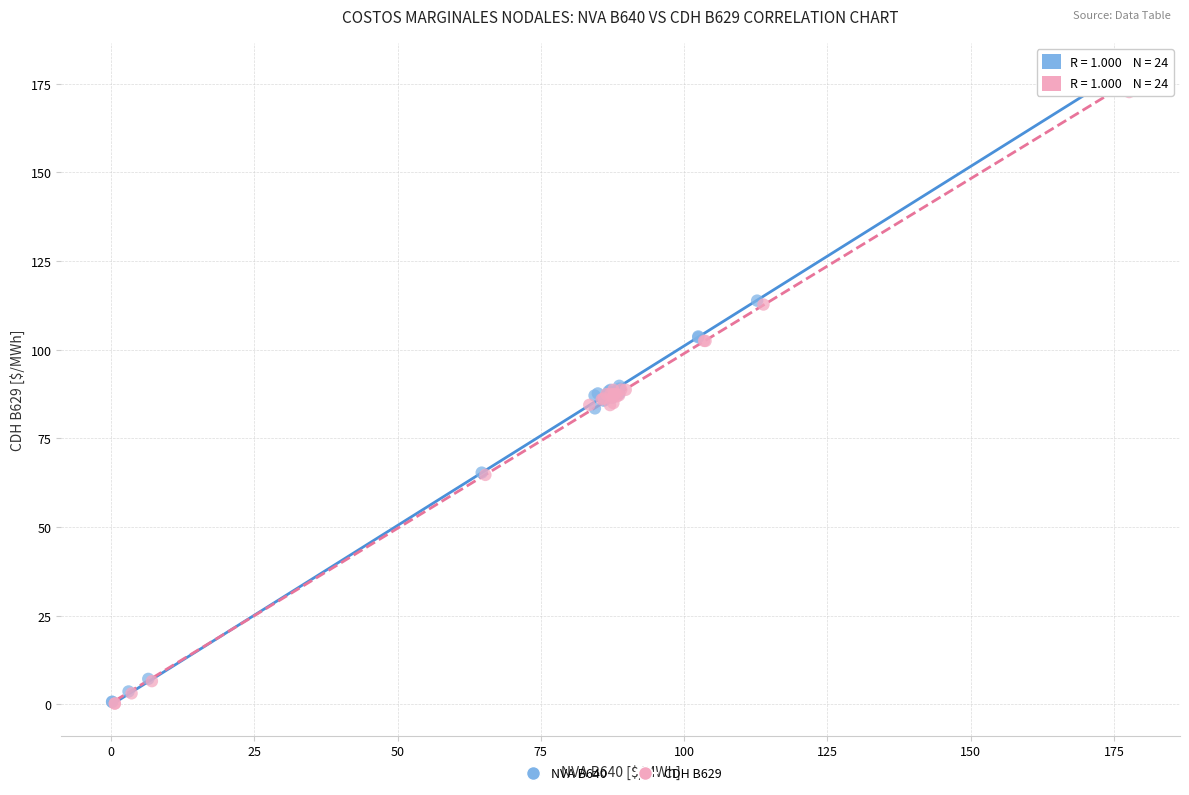

Which series has the widest spread of Y values?

NVA B640